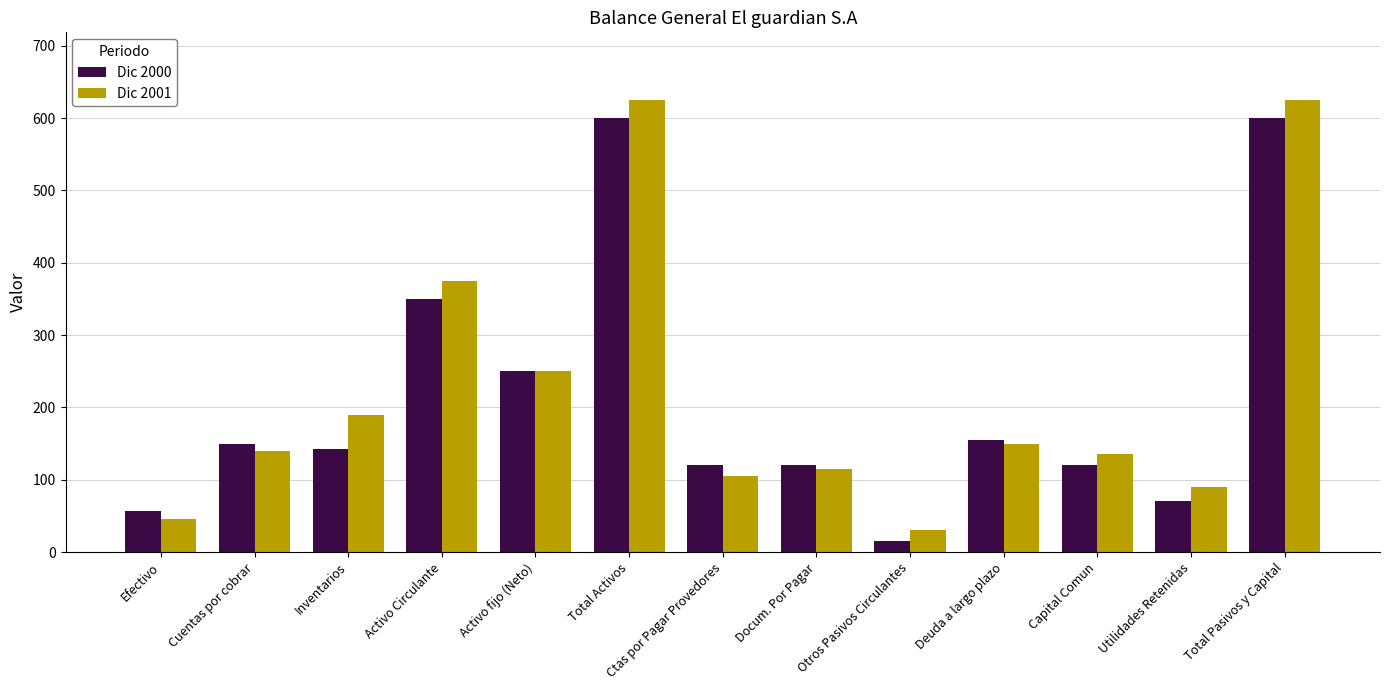

Between Capital Comun and Total Pasivos y Capital, which series saw the biggest shift?

Dic 2001